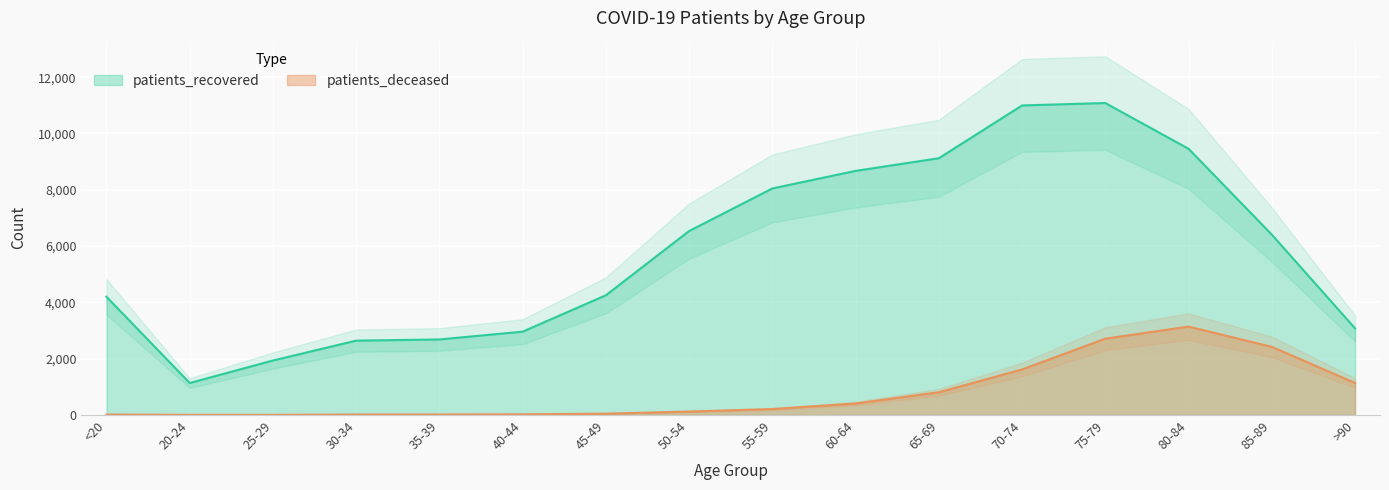

Reading right to left, extract all data points from this chart.

patients_recovered: 3076	6406	9456	11081	10996	9120	8671	8046	6534	4252	2959	2682	2640	1934	1134	4199
patients_deceased: 1135	2419	3138	2709	1615	805	406	209	120	45	23	17	16	3	4	15